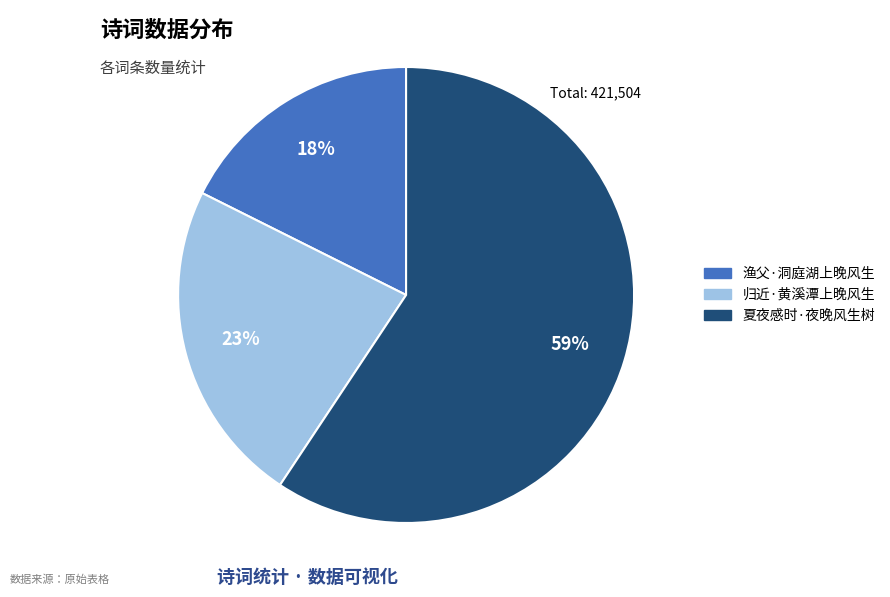

Does any single category account for the majority?

Yes